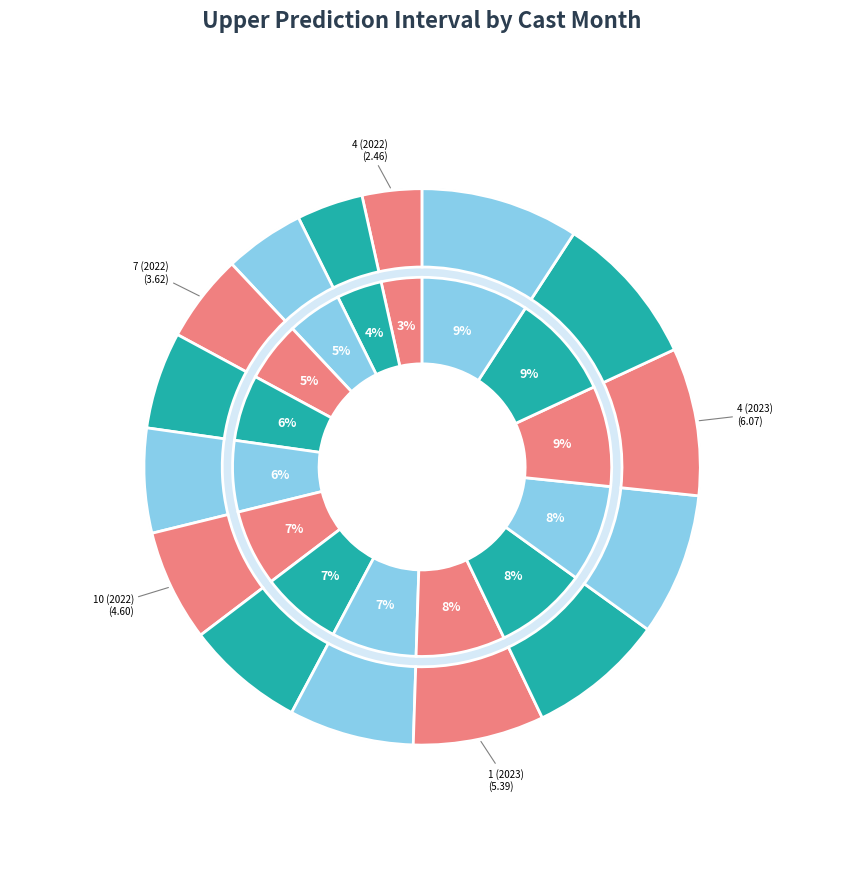

How many segments does this pie chart have?

15